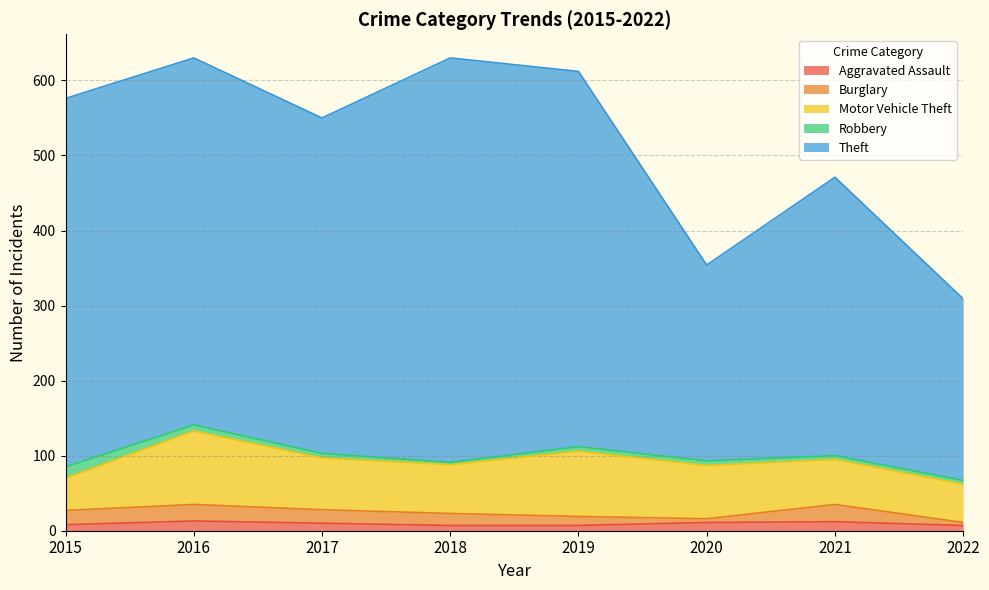

How many lines are shown in the chart?

5